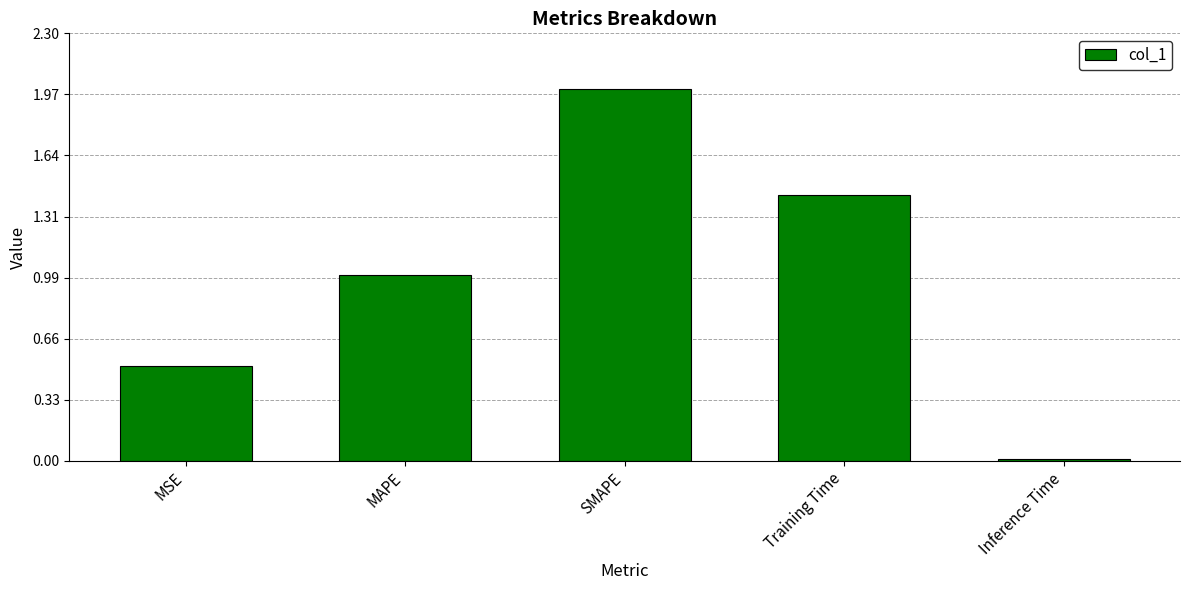

What position from the left is MSE?

1